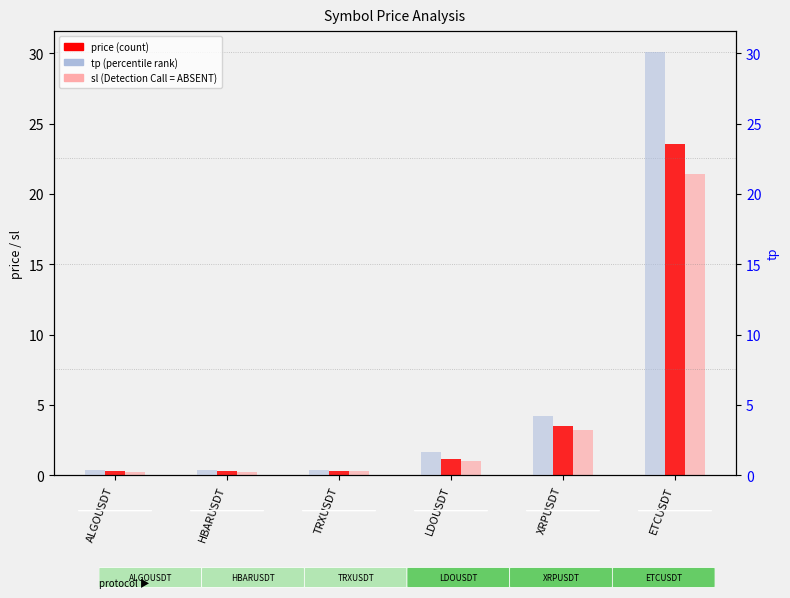

True or false: sl has a value of 1.0 at LDOUSDT.

True